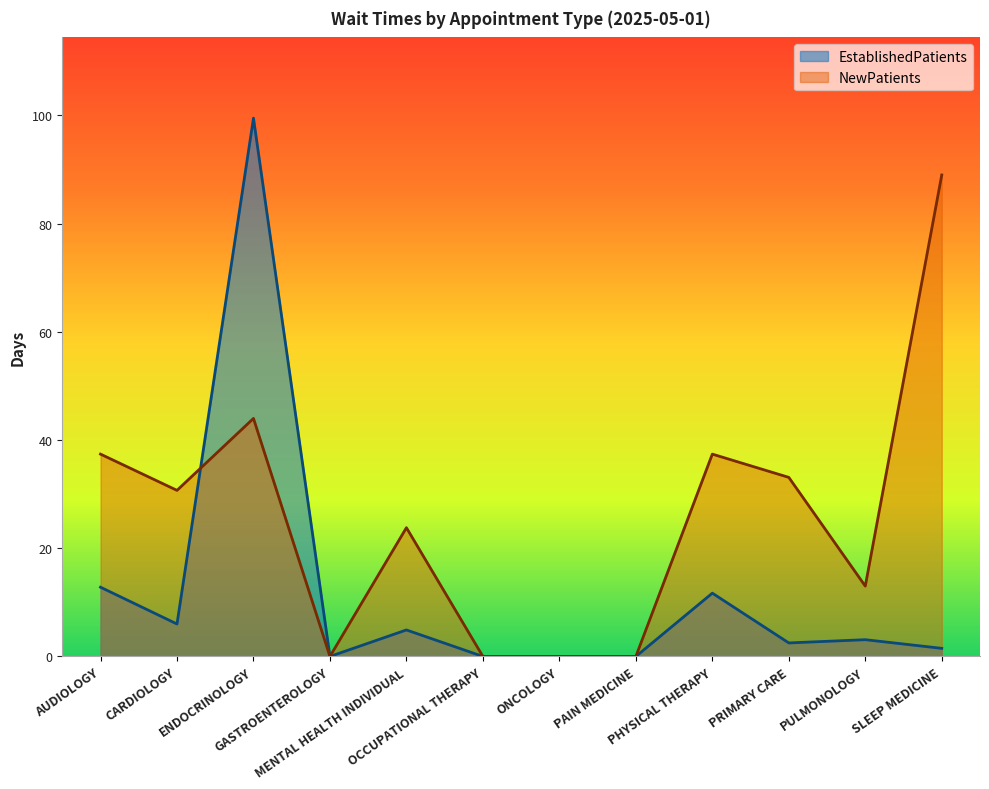

The value of NewPatients at ENDOCRINOLOGY is 8.9. True or false?

False